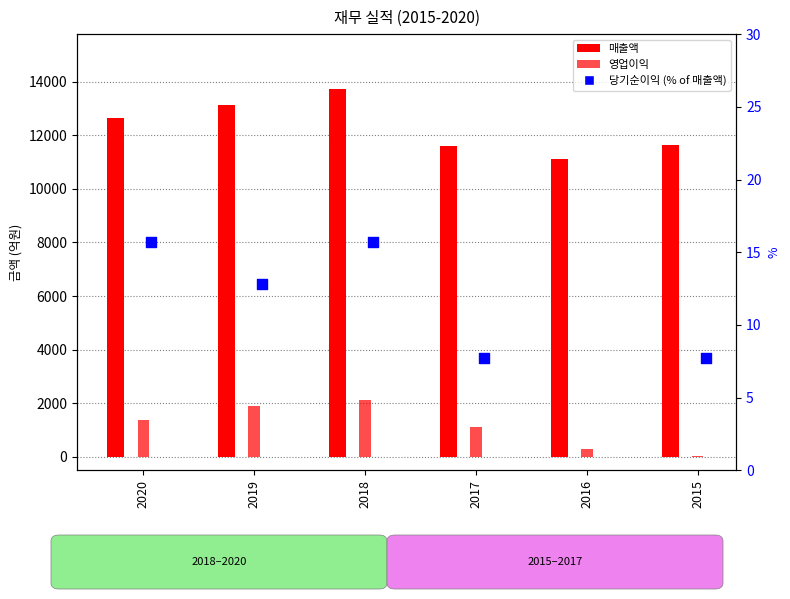

What is the total value across all series at 2016?

11400.6